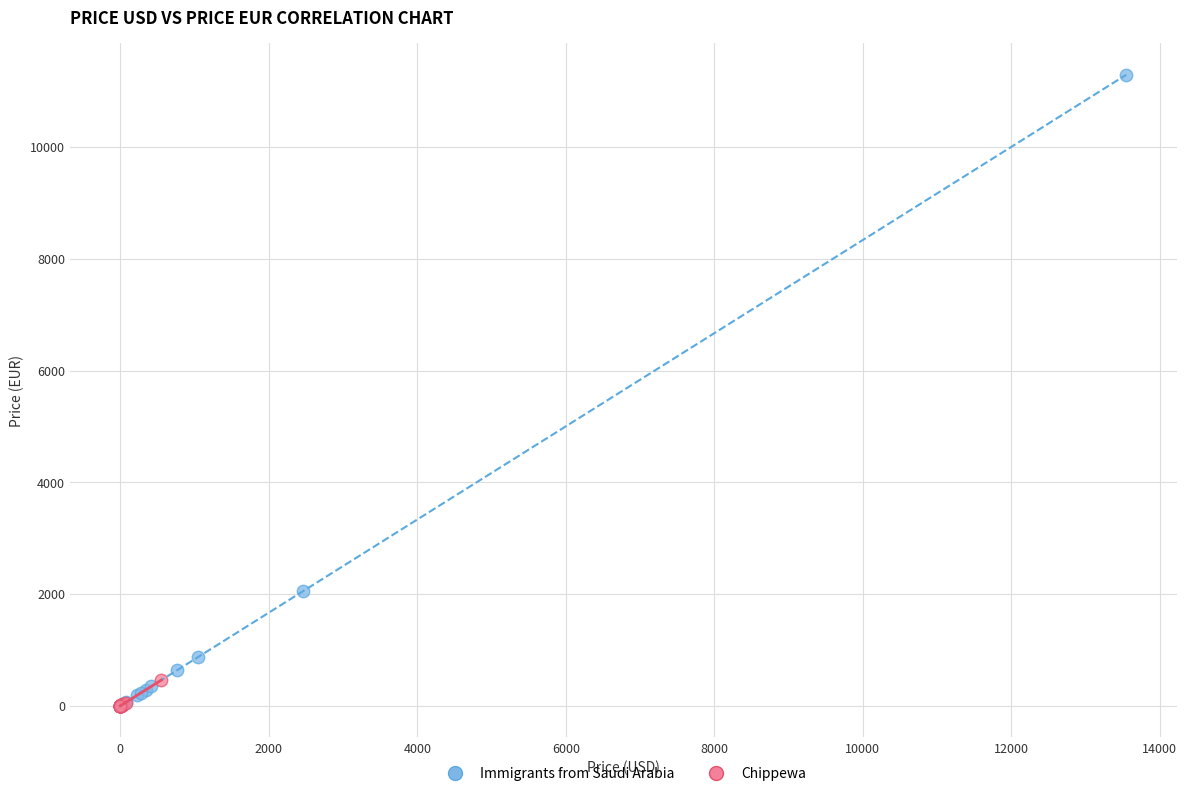

Which series contains the highest Y value?

Immigrants from Saudi Arabia